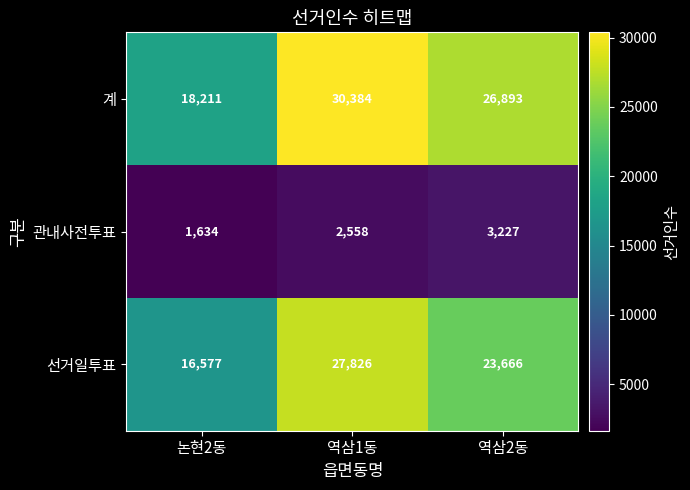

At which category is the sum across all series the highest?

역삼1동